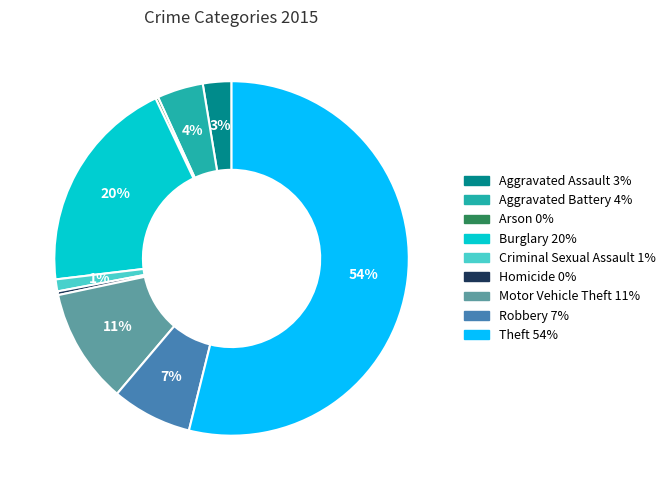

Which has a higher value, Motor Vehicle Theft or Robbery?

Motor Vehicle Theft